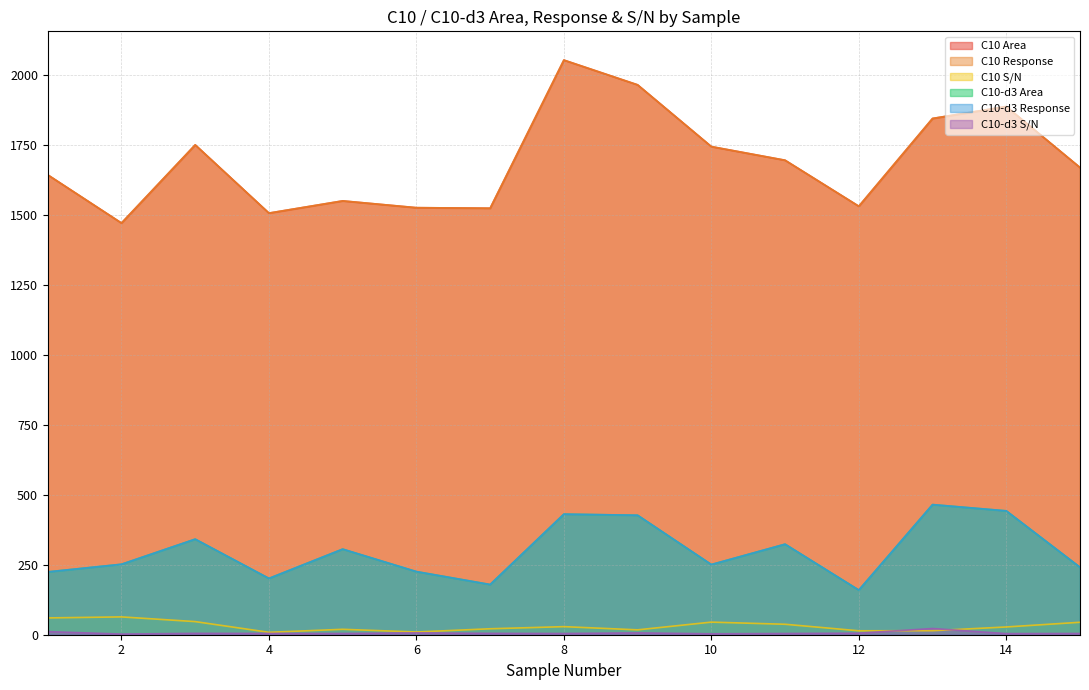

Reading left to right, extract all data points from this chart.

C10 Area: 1643.4	1471.1	1750.5	1506.7	1550.3	1526.0	1524.1	2053.5	1965.0	1744.3	1695.6	1531.2	1844.9	1887.5	1669.5
C10 Response: 1643.4	1471.1	1750.5	1506.7	1550.3	1526.0	1524.1	2053.5	1965.0	1744.3	1695.6	1531.2	1844.9	1887.5	1669.5
C10 S/N: 60.0	63.7	46.9	8.6	19.3	9.7	21.3	28.8	17.4	45.0	37.4	14.0	14.4	27.7	44.5
C10-d3 Area: 224.6	251.8	341.6	201.3	306.0	225.6	179.4	431.0	427.0	250.8	323.6	159.6	465.0	442.6	241.0
C10-d3 Response: 224.6	251.8	341.6	201.3	306.0	225.6	179.4	431.0	427.0	250.8	323.6	159.6	465.0	442.6	241.0
C10-d3 S/N: 11.2	2.3	4.9	4.6	4.4	6.7	4.8	4.4	6.6	3.3	4.4	5.6	22.2	4.0	4.5